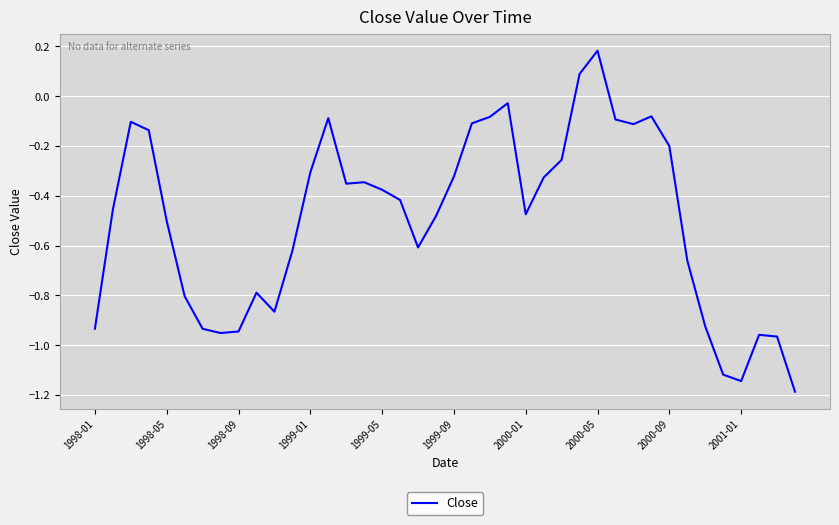

At which label does the data first exceed 0?

27